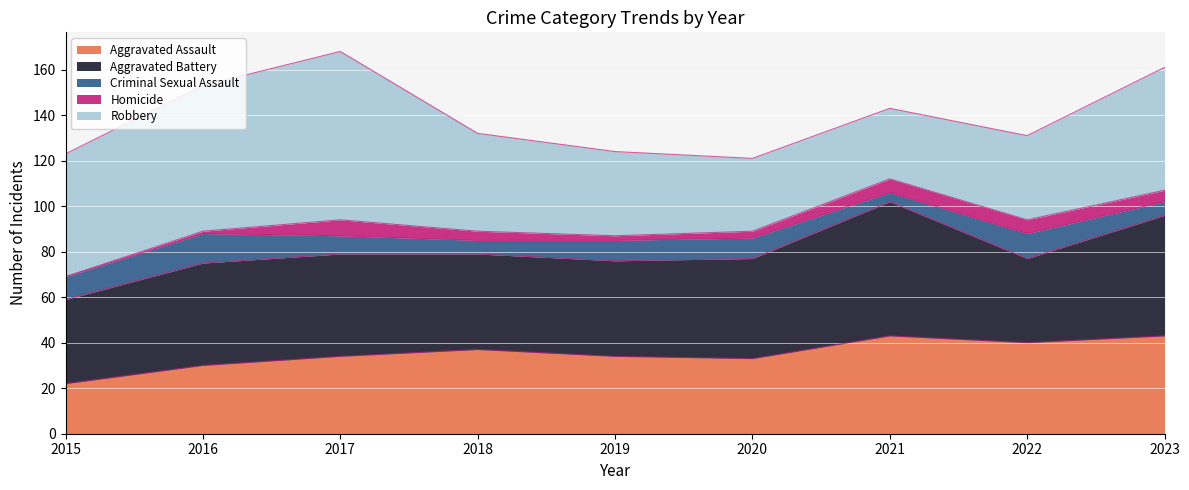

Does the chart display data point markers on the line(s)?

No